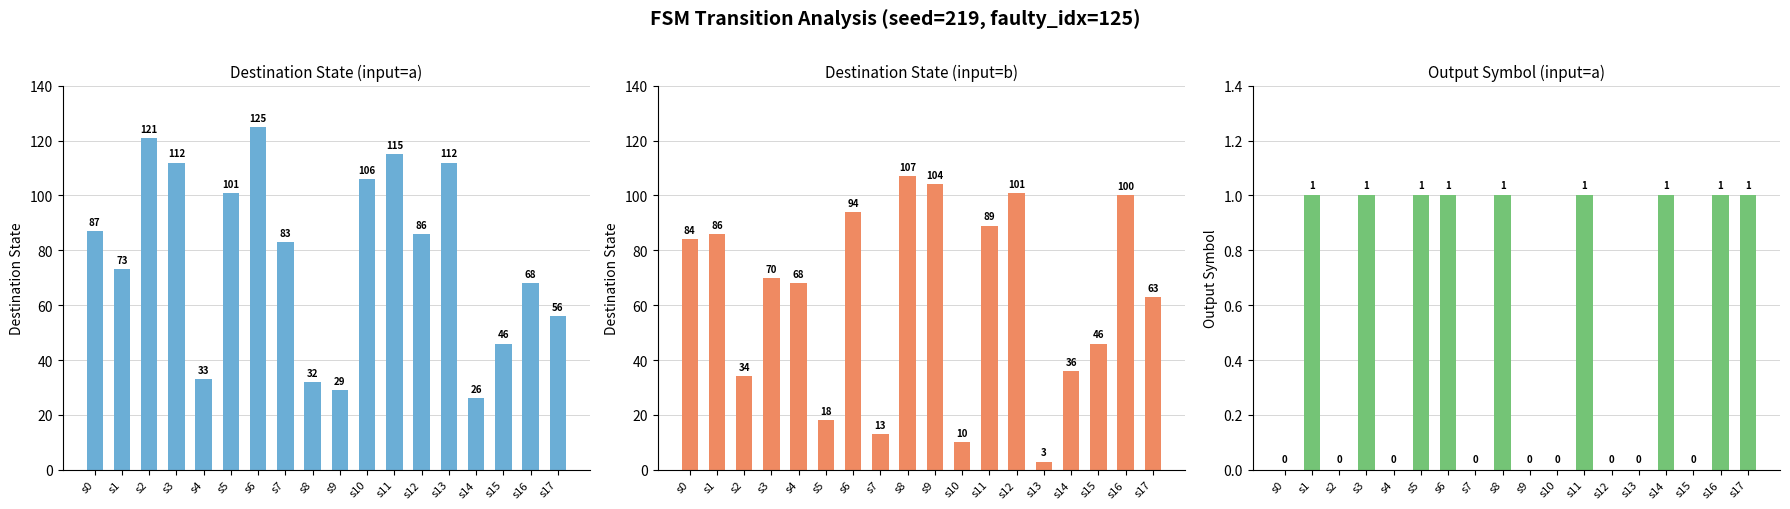

What is the sum of all Input a (dest state) values?

1411